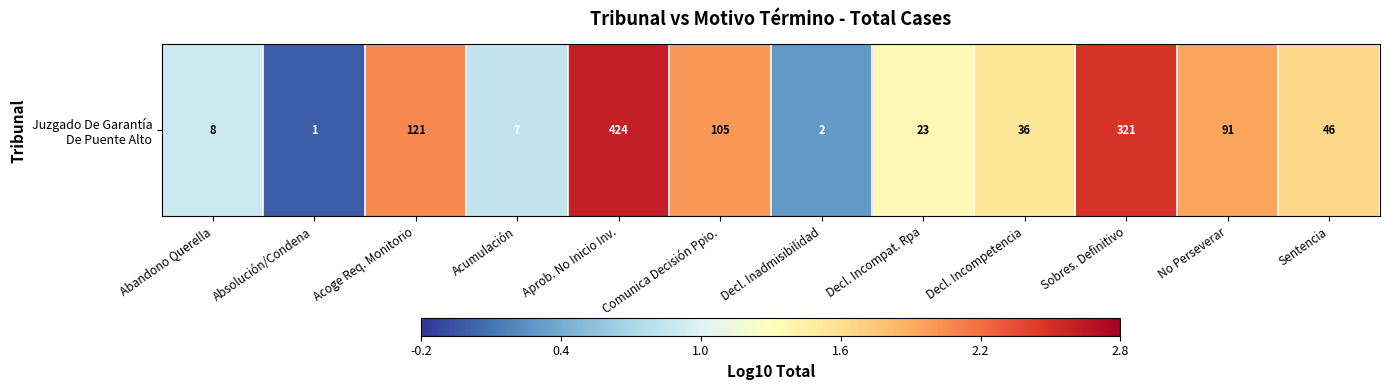

Where is the data nearest to the value 1?

Abandono Querella